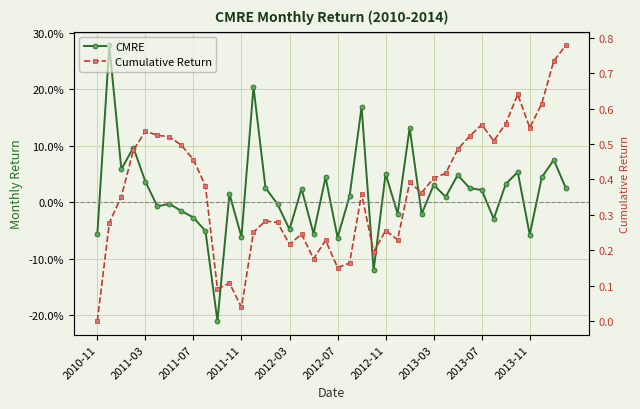

True or false: CMRE and Cumulative Return cross at least once.

False